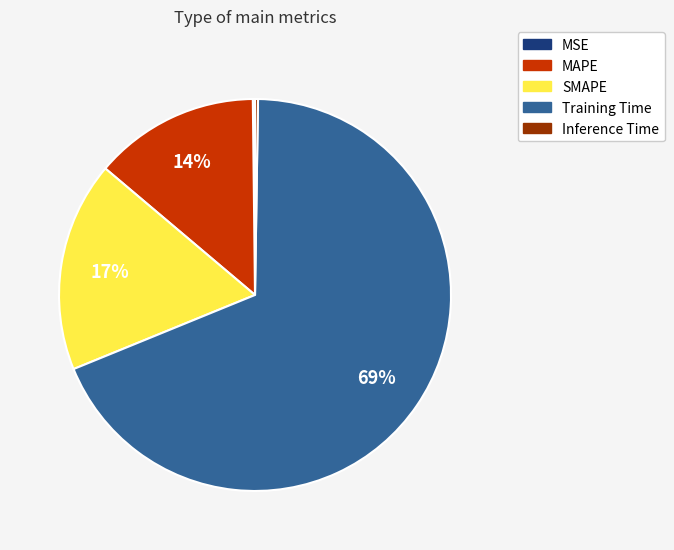

Is it true that SMAPE is 17% of the pie?

True